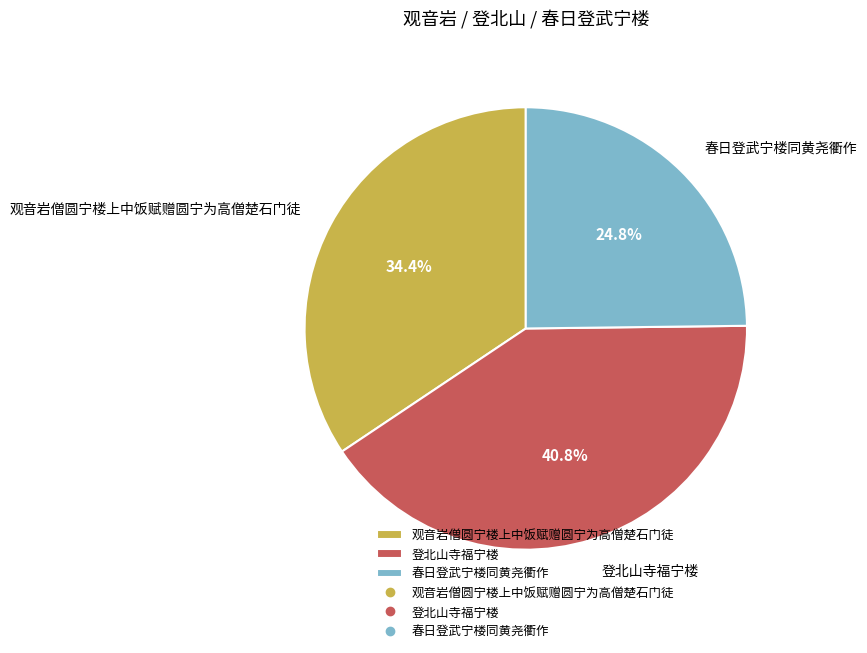

Count the number of slices in the pie.

3